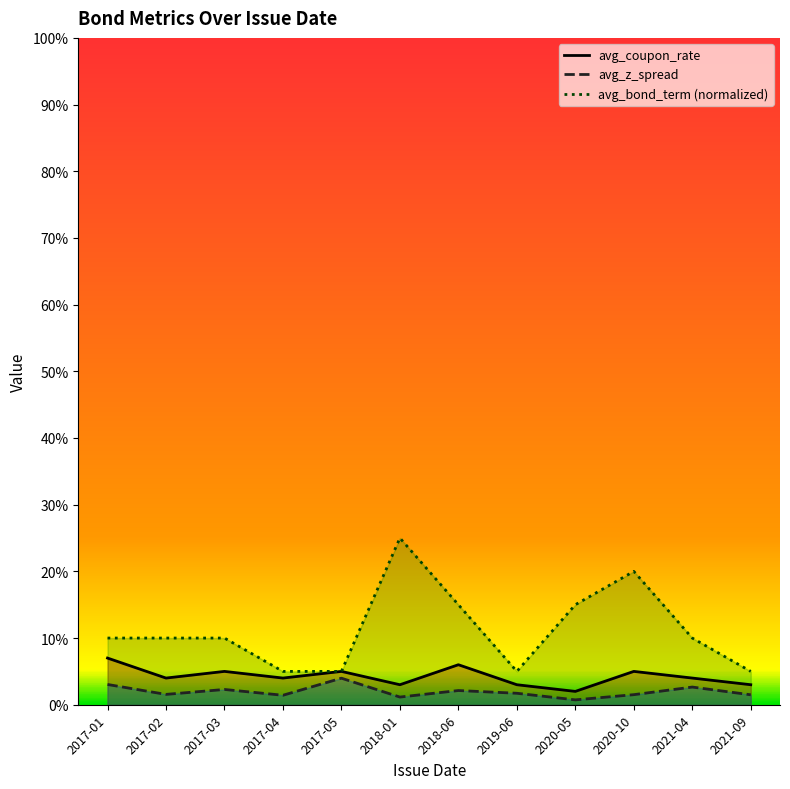

Between 2019-06 and 2017-02, which is larger?

2017-02